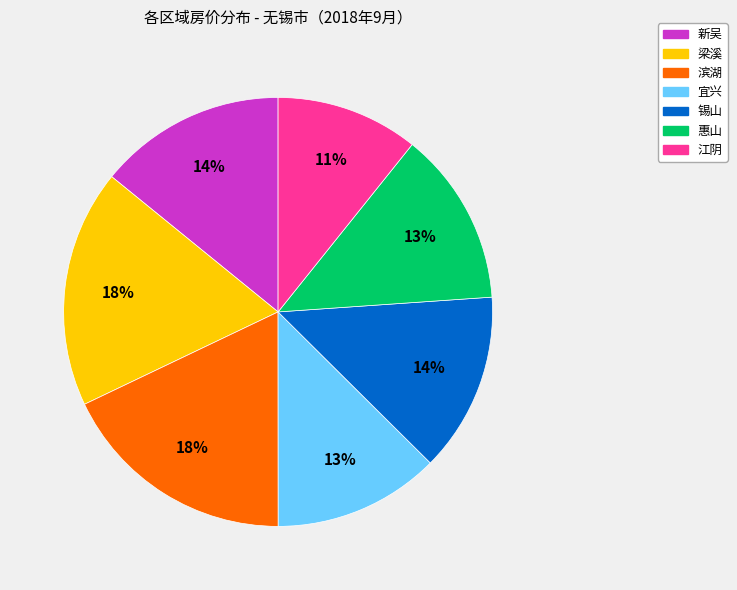

Is 锡山 the majority of the pie?

No